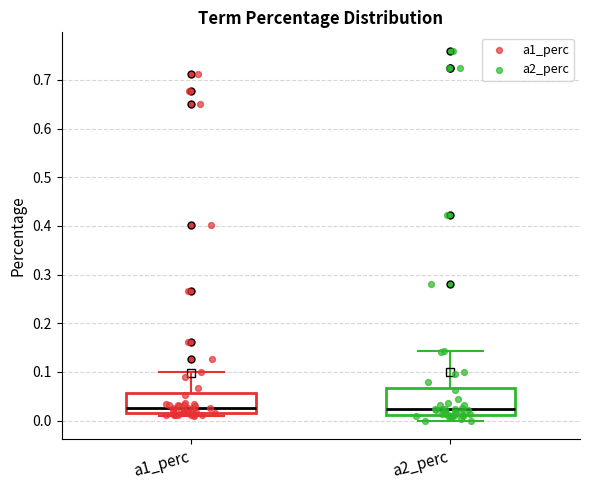

Reading left to right, read every box against the y-axis: the position of its median line, the range the box covers, and the ends of its whiskers. The values are not printed on the chart, so give them approximately, as read against the axis.

a1_perc: median 0.03, box 0.02 to 0.06, whiskers 0.01 to 0.10
a2_perc: median 0.02, box 0.01 to 0.07, whiskers 0.00 to 0.14